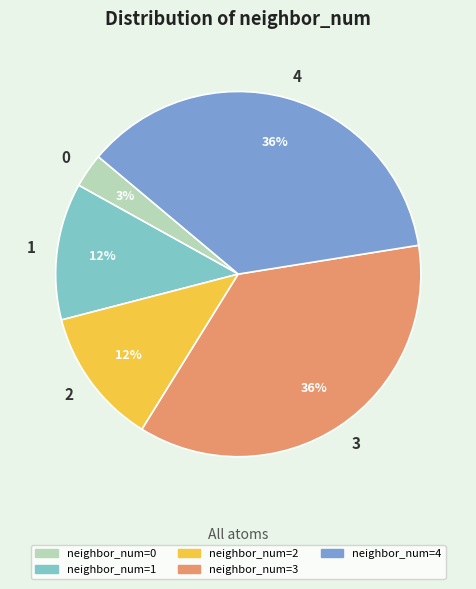

Is the sum of 2 and 0 greater than half?

No